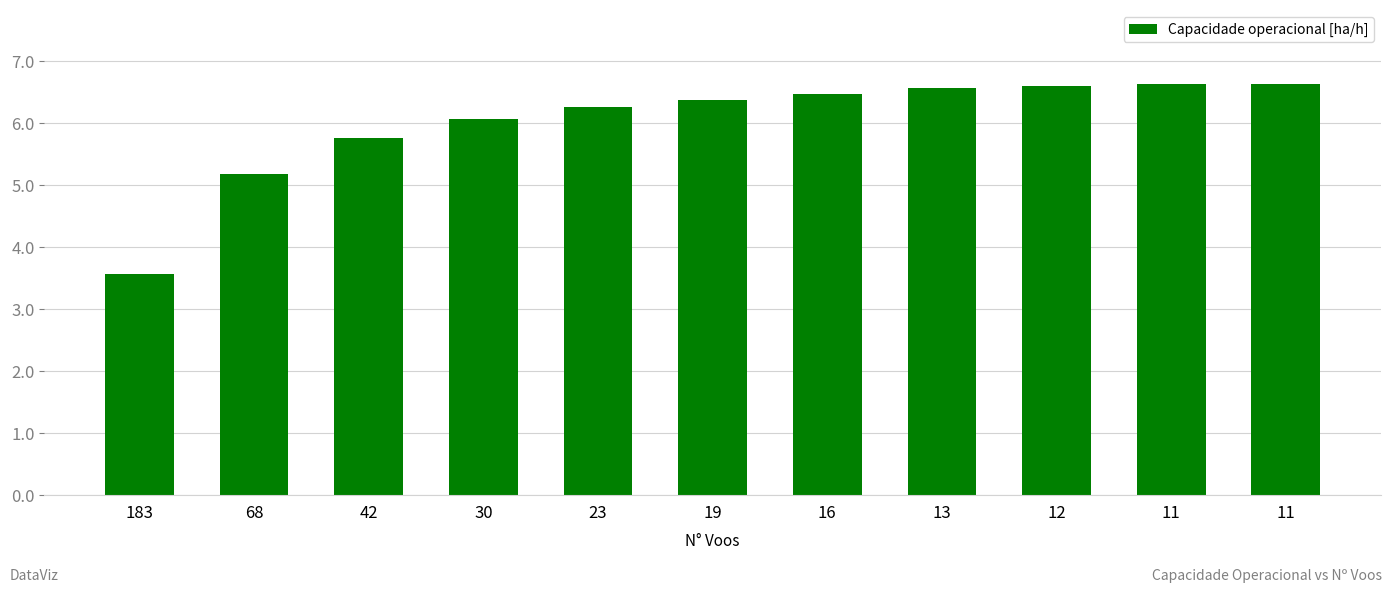

List the labels in order of value, largest first.

11, 11, 12, 13, 16, 19, 23, 30, 42, 68, 183